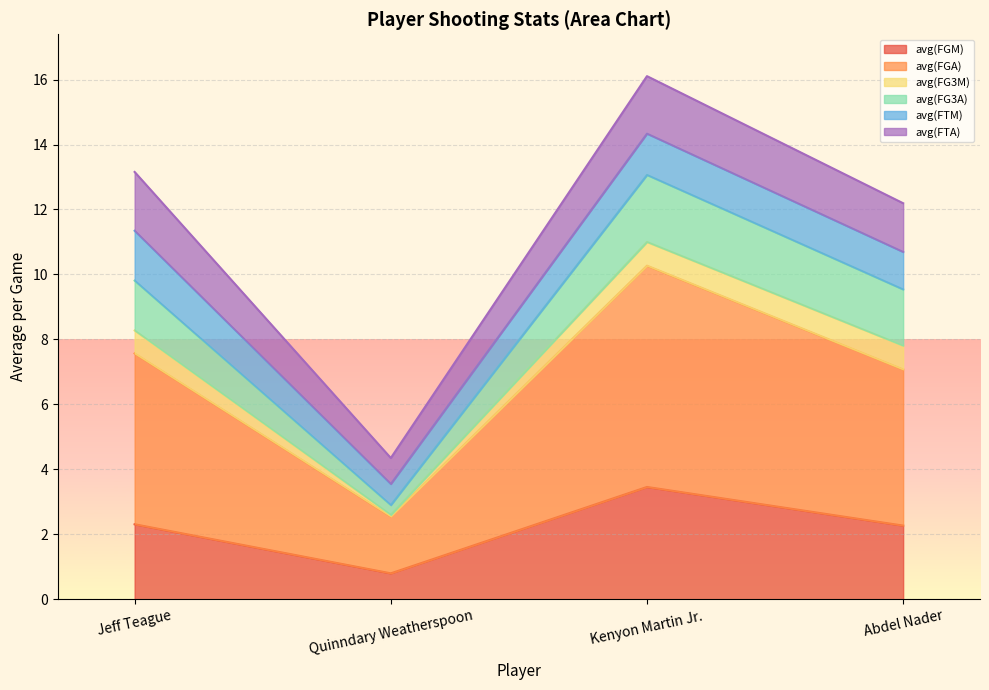

True or false: avg(FGM) has a value of 2.3 at Abdel Nader.

True